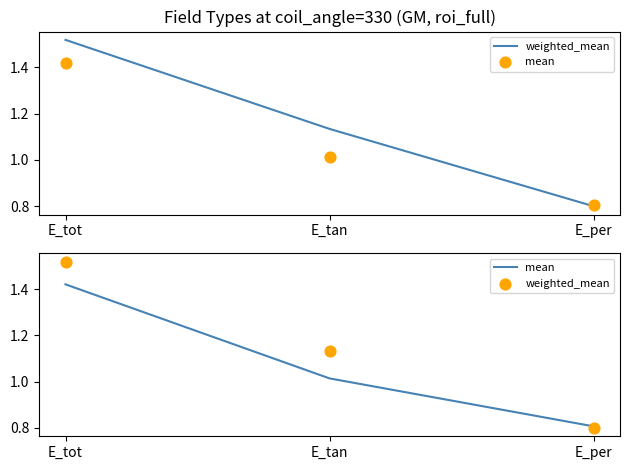

What is the total value across all series at E_tot?

2.9